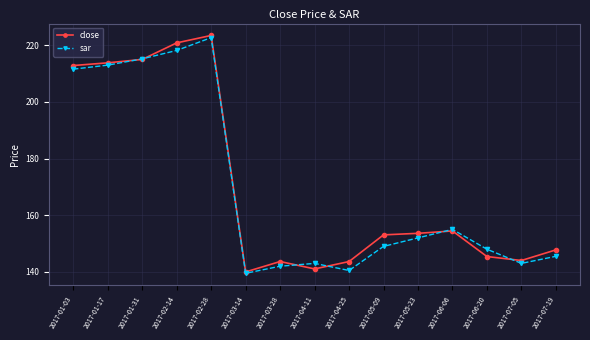

What is the difference between the maximum and second lowest values in the sar series?

82.1